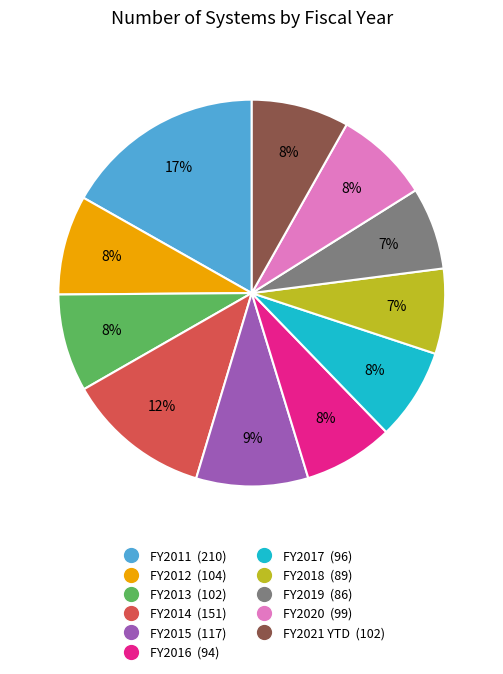

True or false: FY2013 accounts for 8% of the total.

True